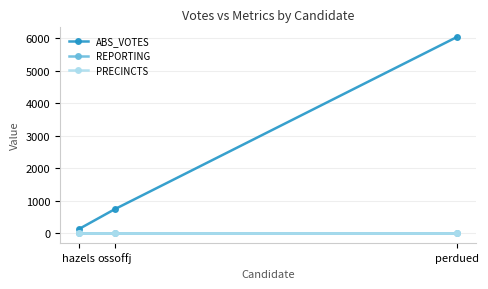

Which series has the widest spread of values?

ABS_VOTES